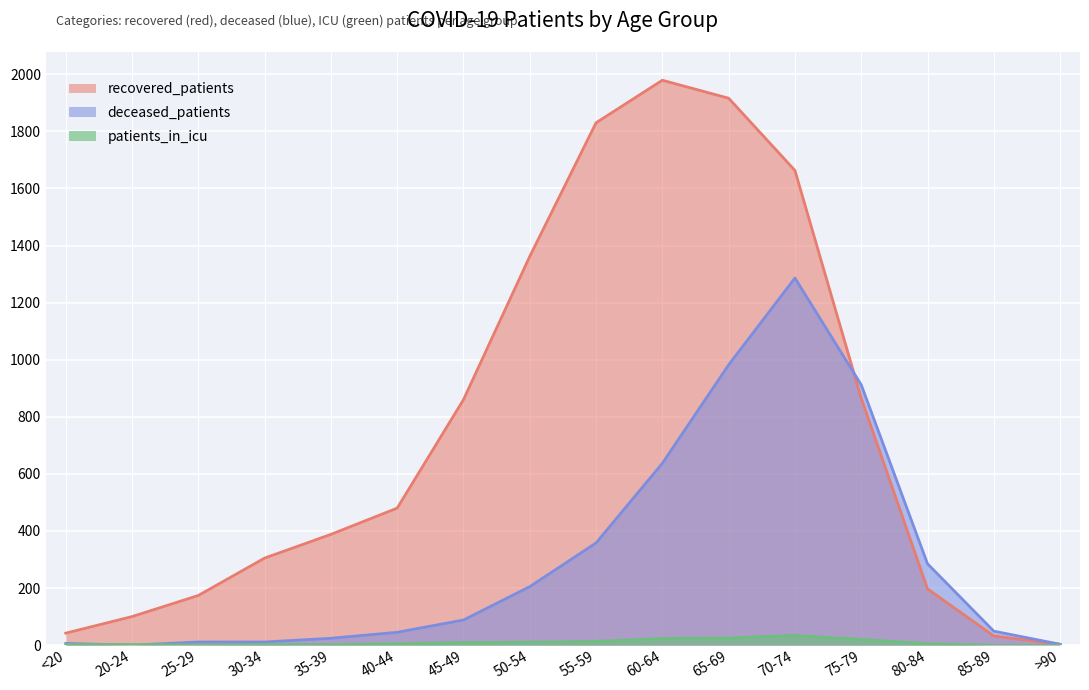

What are all the series names shown in the legend?

recovered_patients, deceased_patients, patients_in_icu